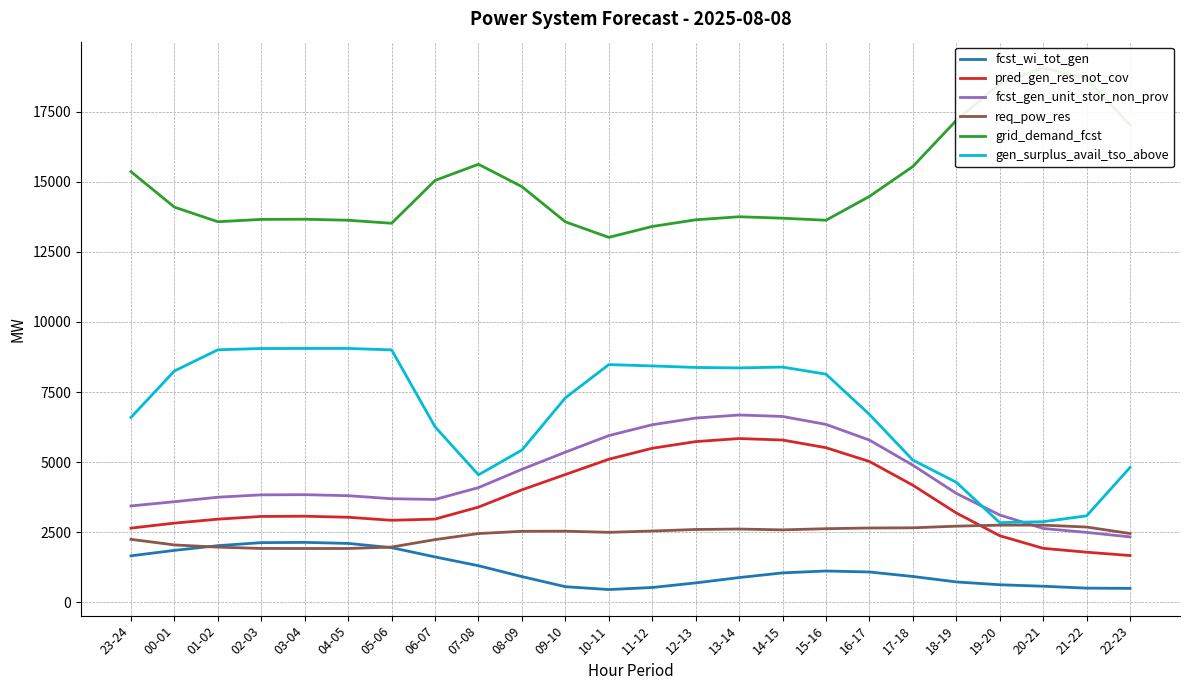

What is the smallest value displayed?

457